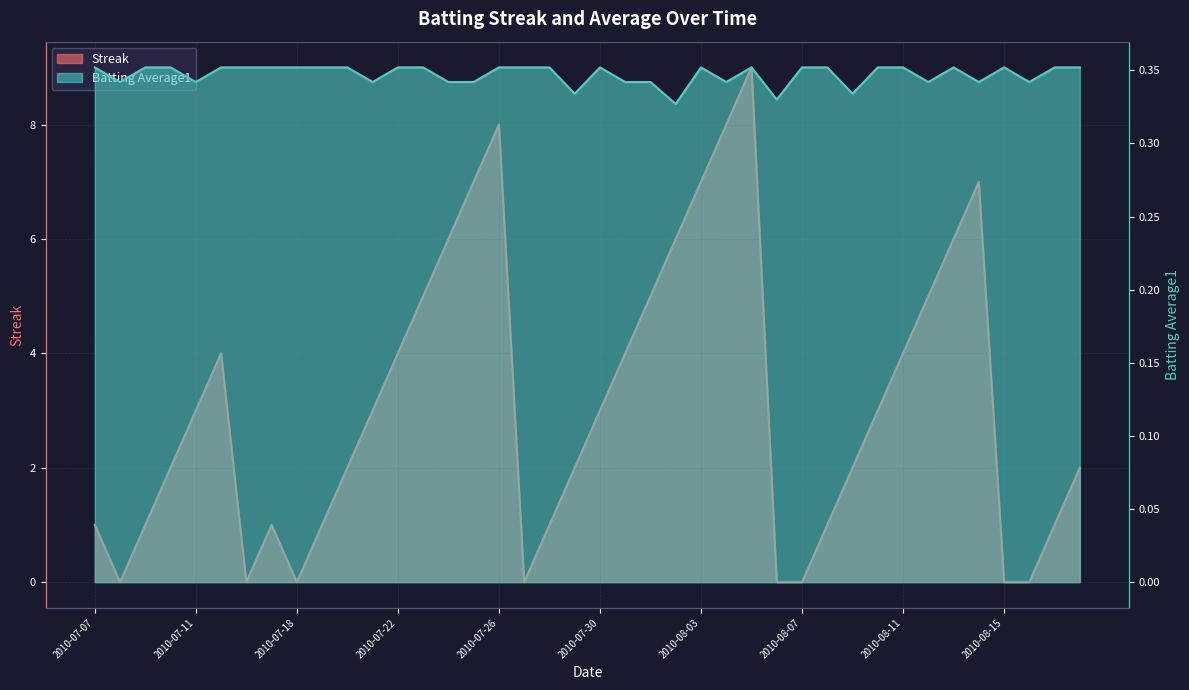

Is it true that Batting Average1 equals 0.1 at 2010-08-12?

False